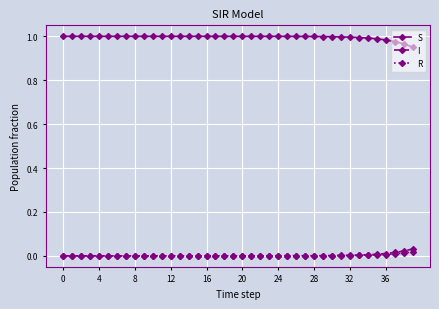

True or false: S and R intersect in this chart.

False